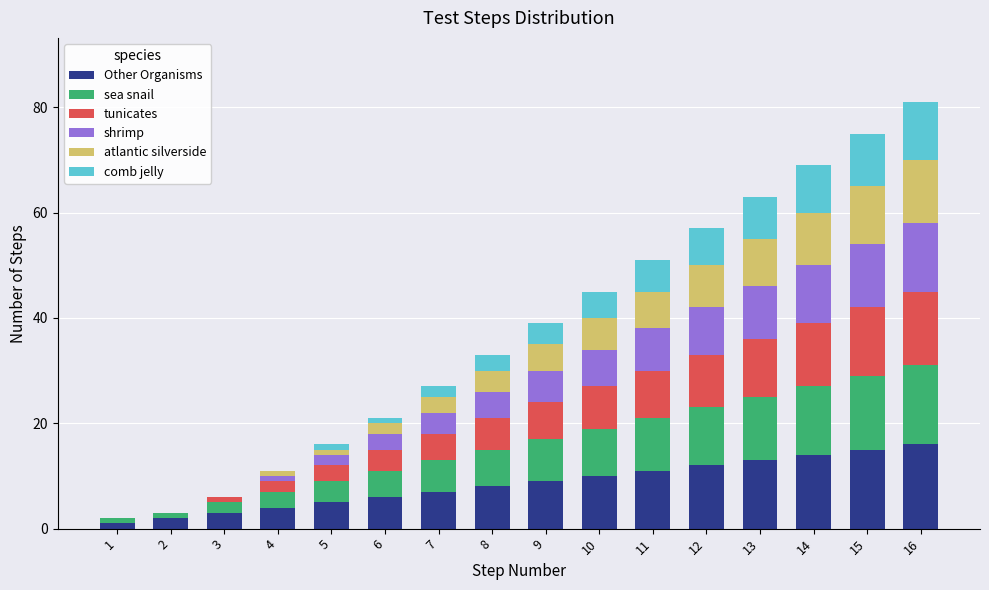

What is the sum of all Other Organisms values?

136